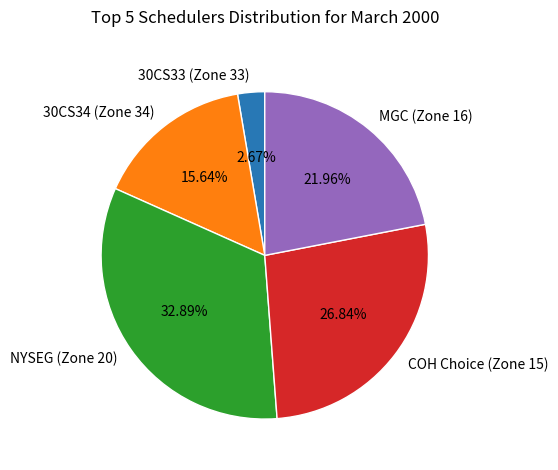

To the nearest percent, what is the difference between the largest and smallest slice percentages?

30%